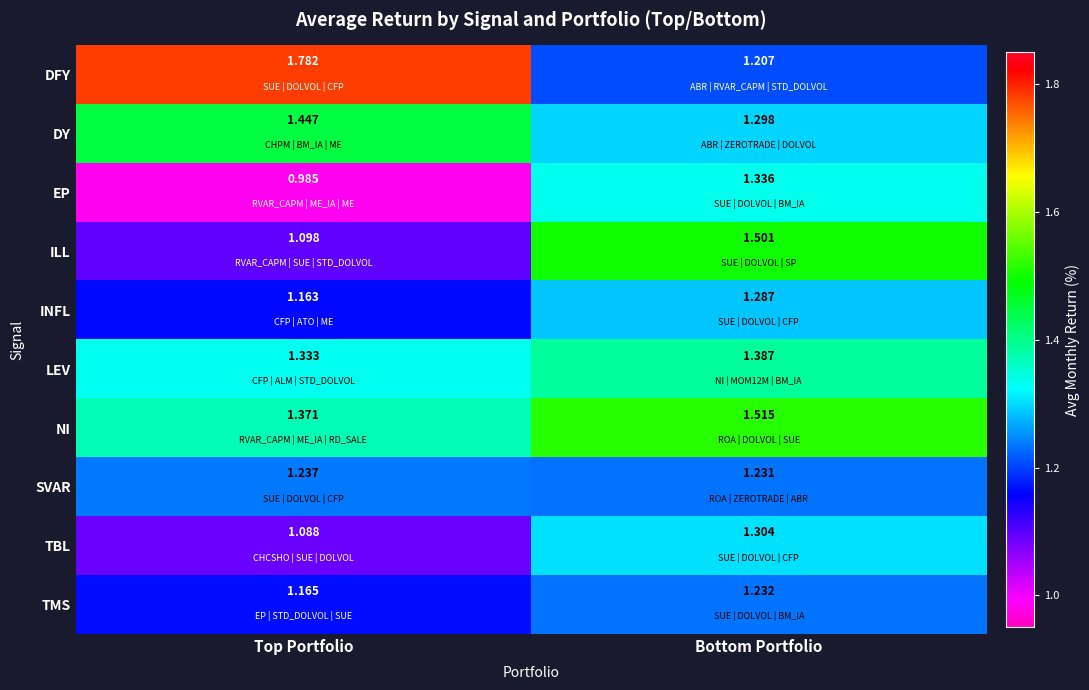

Which category has the lowest value across all series?

Top Portfolio